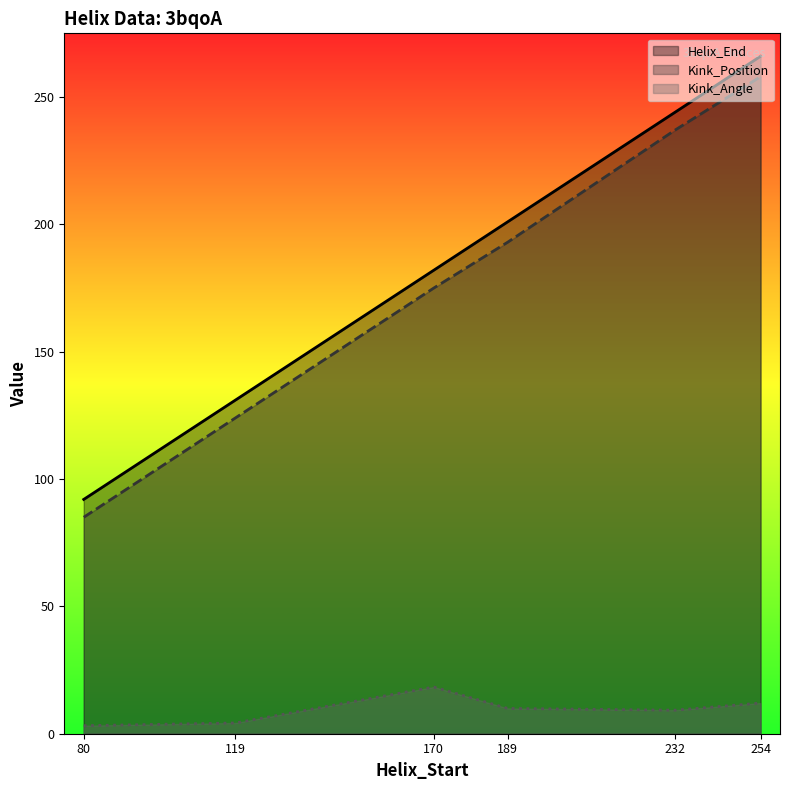

Which category has the highest value in the Helix_End series?

254